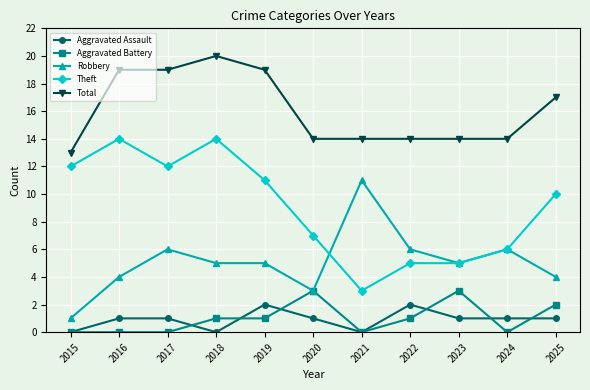

Where is Total nearest to the value 16?

2025